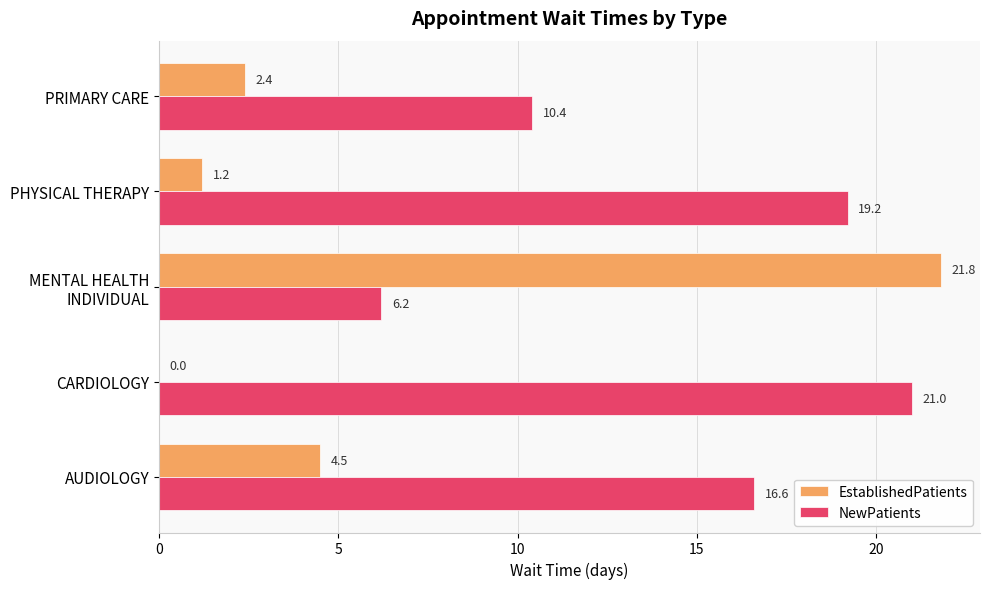

True or false: EstablishedPatients has a value of 2.4 at PRIMARY CARE.

True